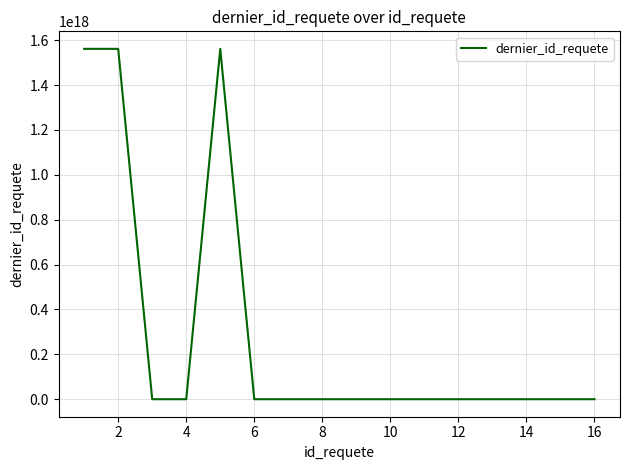

Does the chart have visible grid lines?

Yes